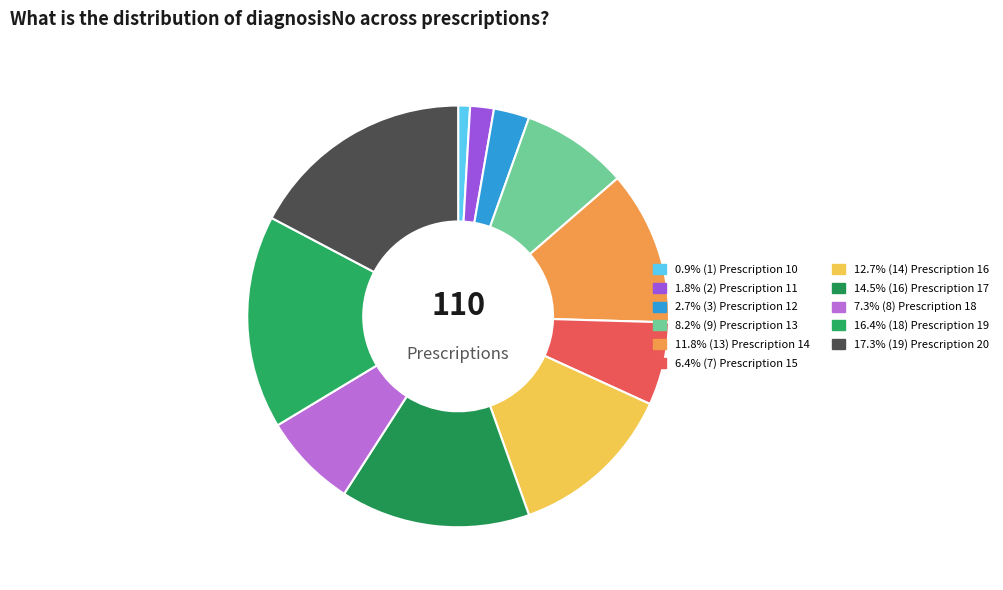

How many segments does this pie chart have?

11